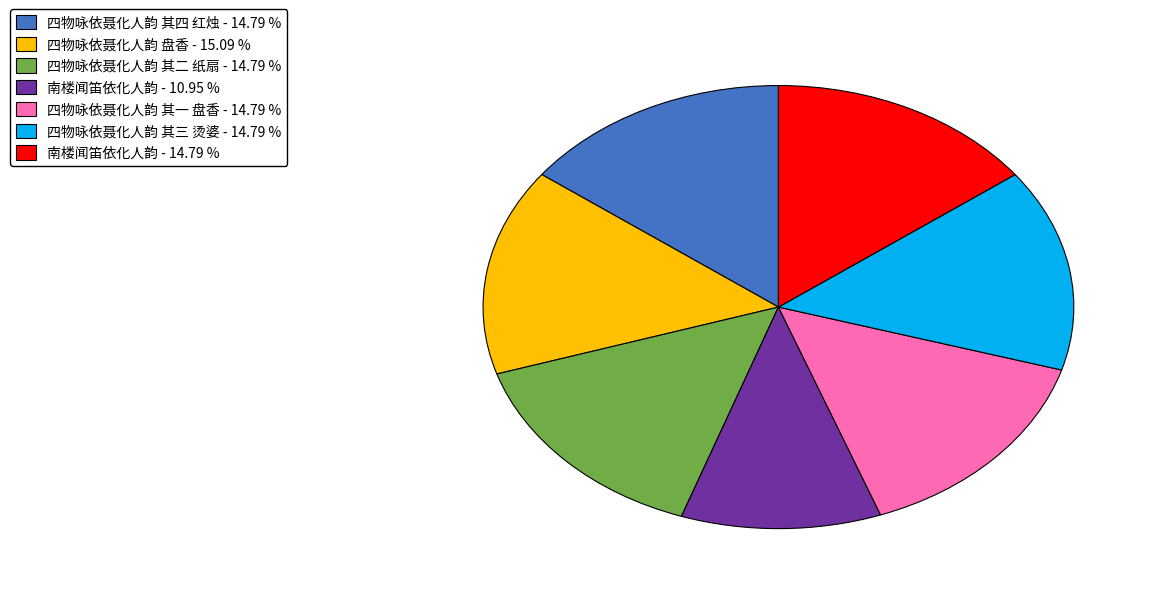

Is 四物咏依聂化人韵 其一 盘香 - 14.79 % the majority of the pie?

No